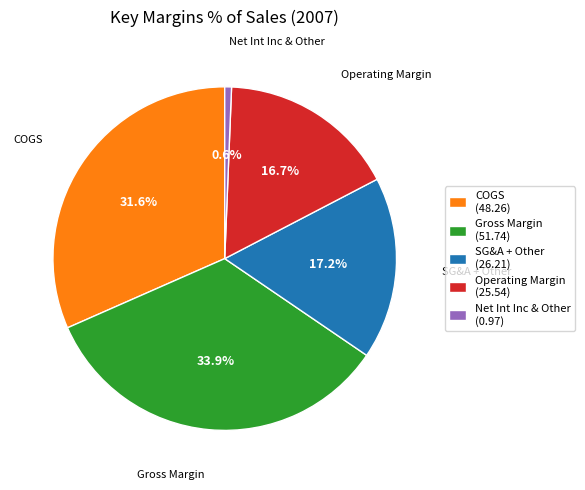

Count the number of slices in the pie.

5